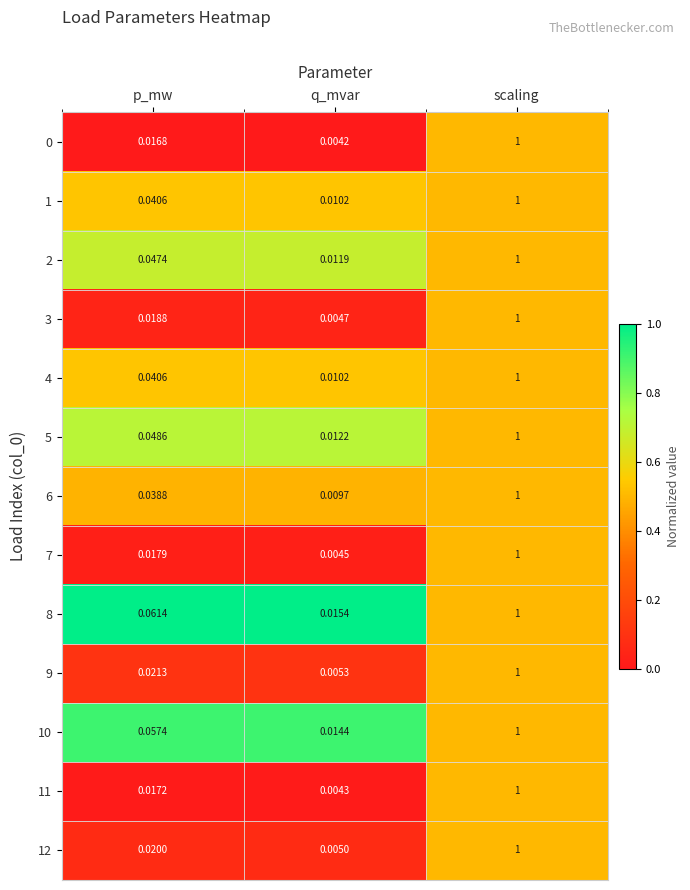

At which label does 9 reach its peak?

scaling